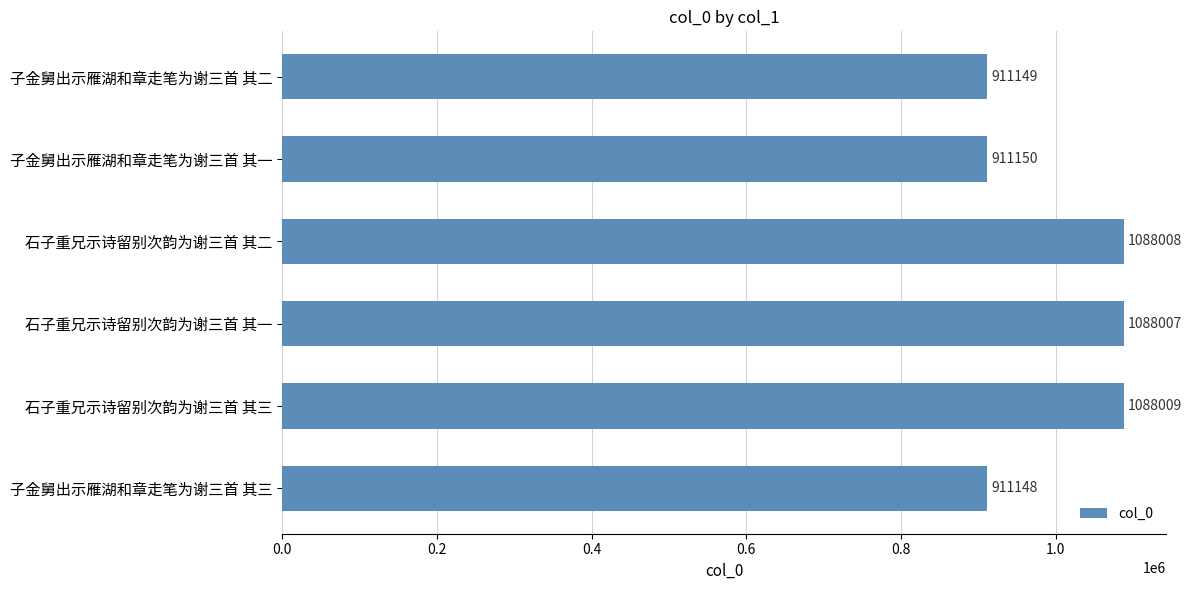

How many data points does each series have?

6